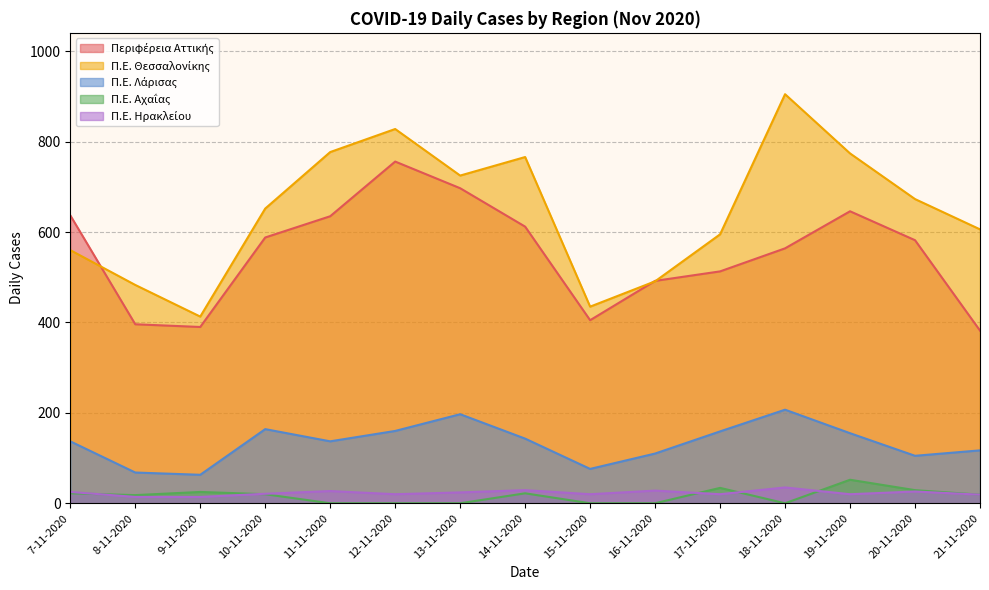

Which label corresponds to the largest value in the chart?

18-11-2020